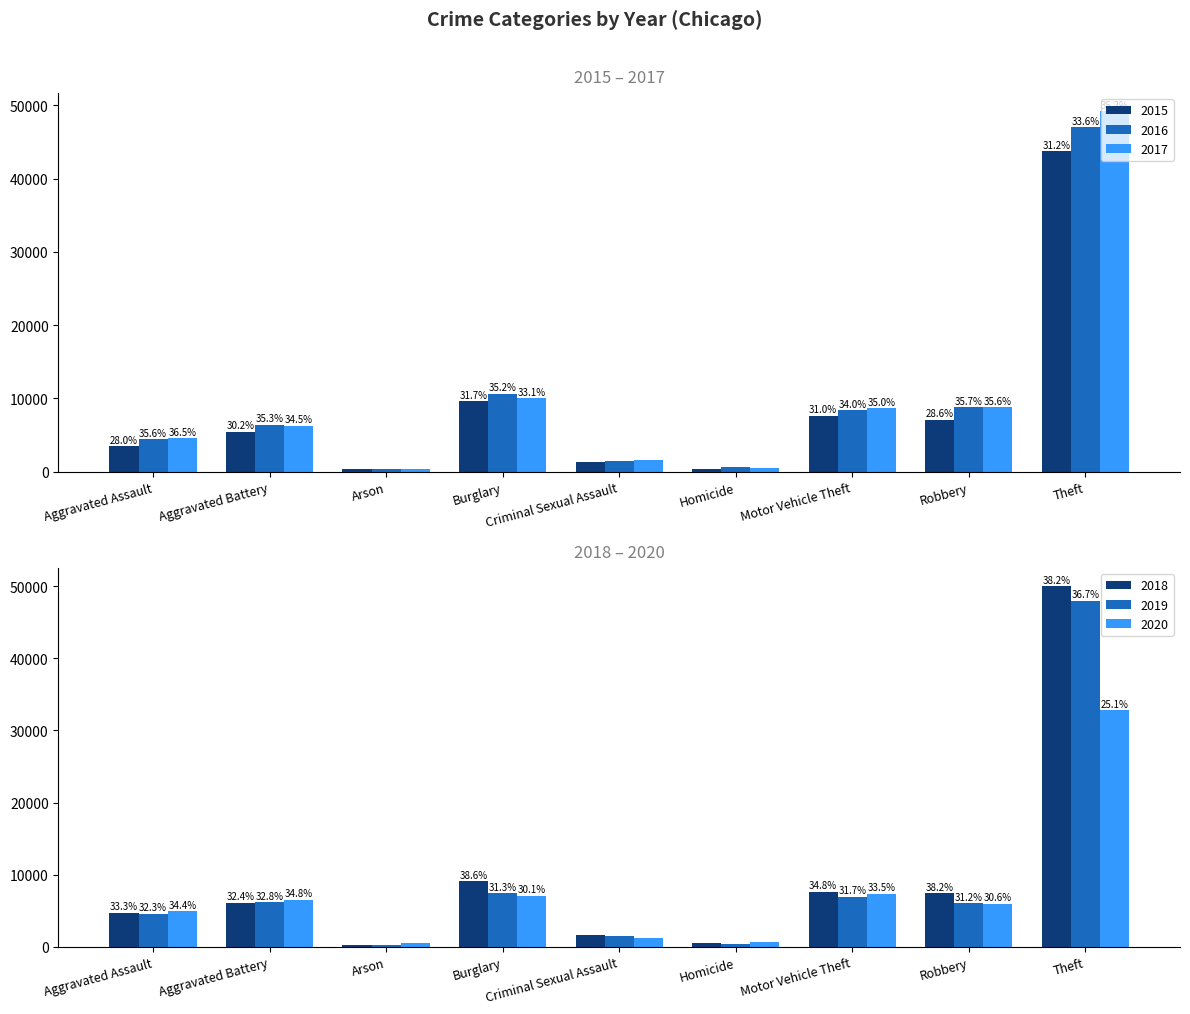

Which series changed the most between Aggravated Assault and Theft?

2018